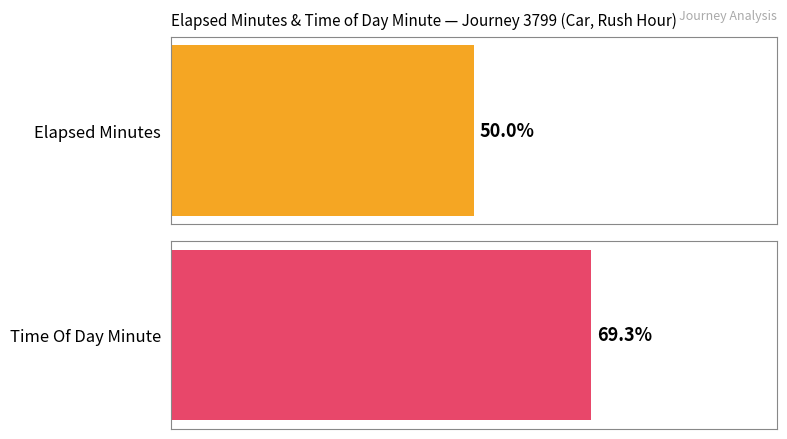

Which series has the largest range (max minus min)?

elapsed_minutes